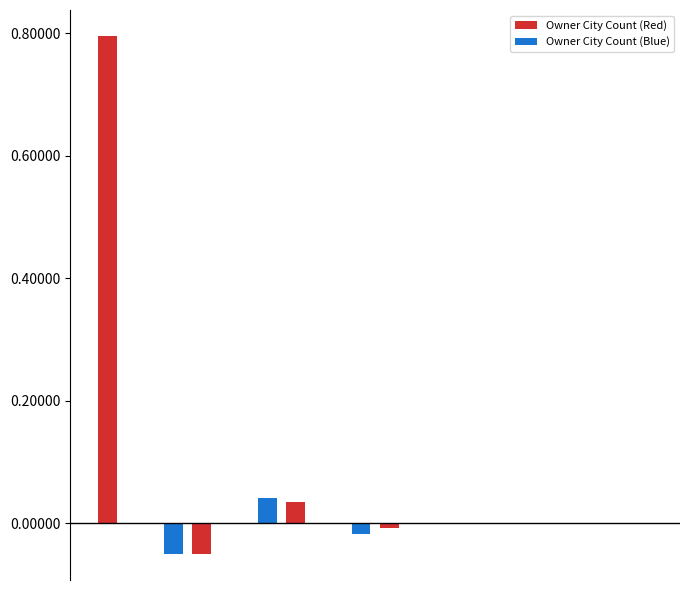

What is the maximum value for Owner City Count (Red)?

0.8